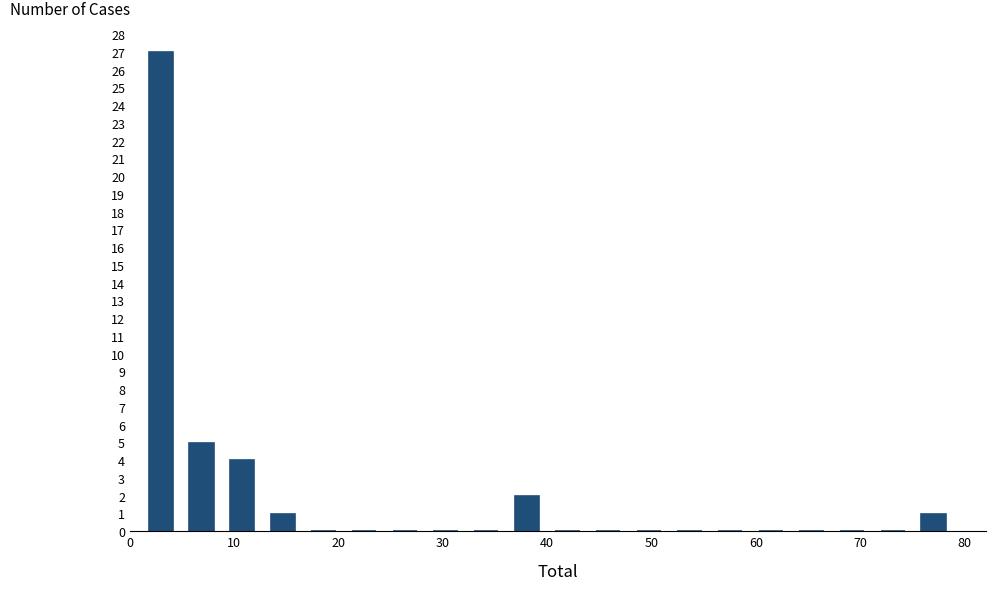

Read against the x-axis, roughly where is the centre of the tallest bar?

3